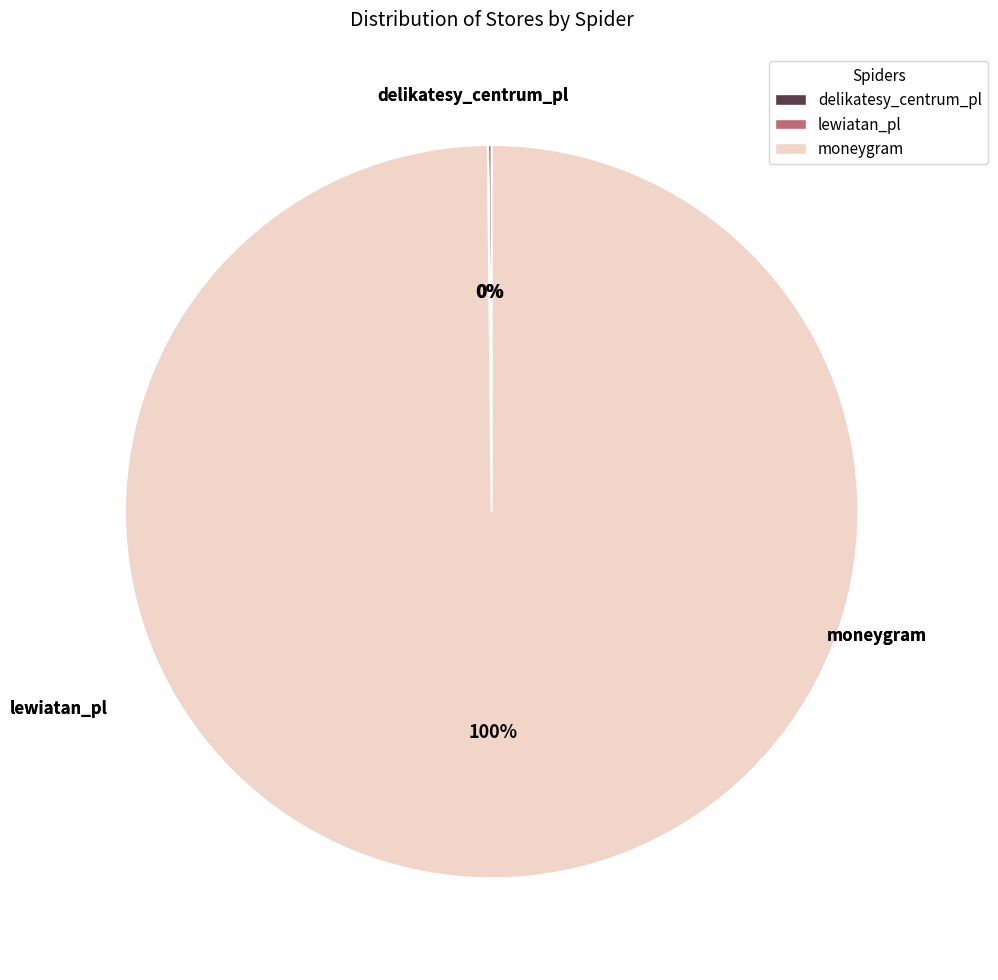

To the nearest percent, what is the average slice percentage?

33%